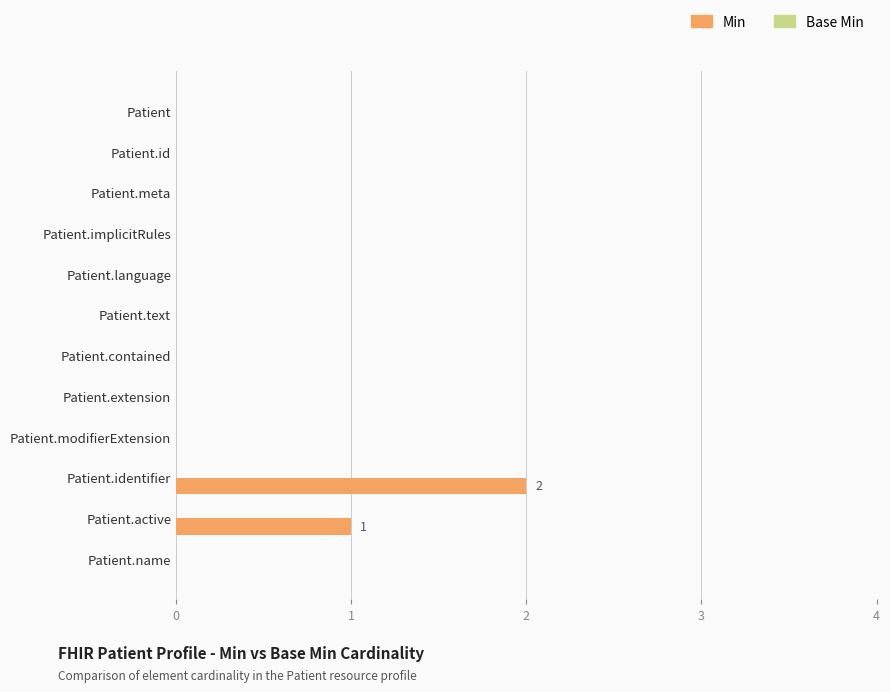

Are the bars horizontal?

Yes